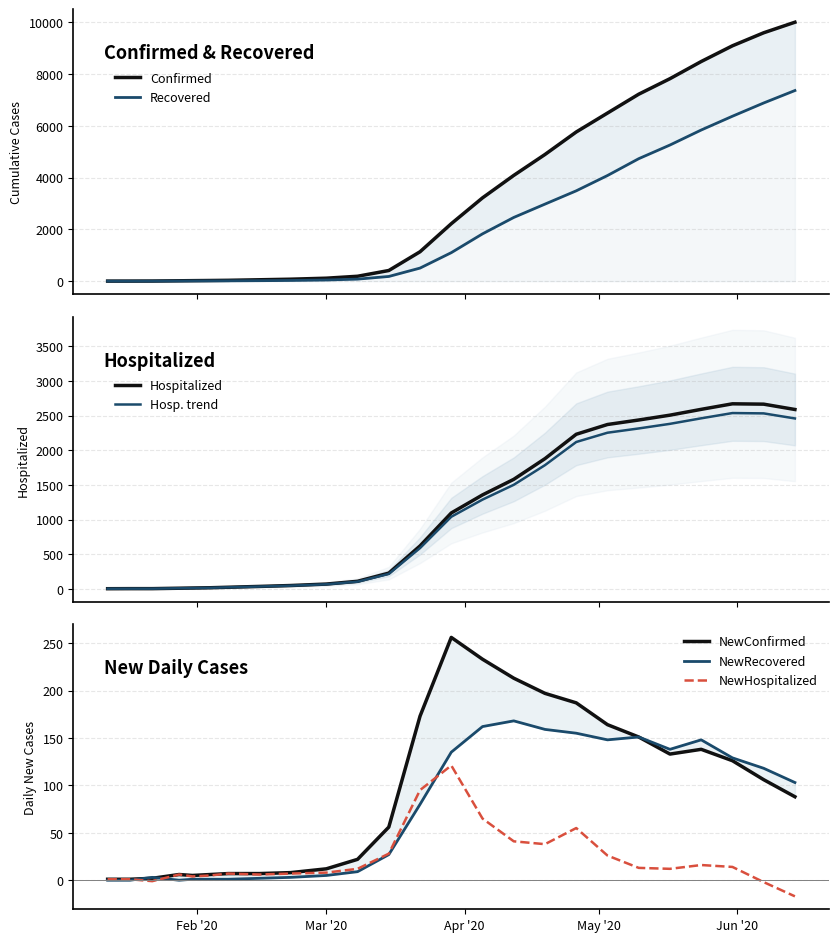

At how many categories does at least one series exceed 8816?

3